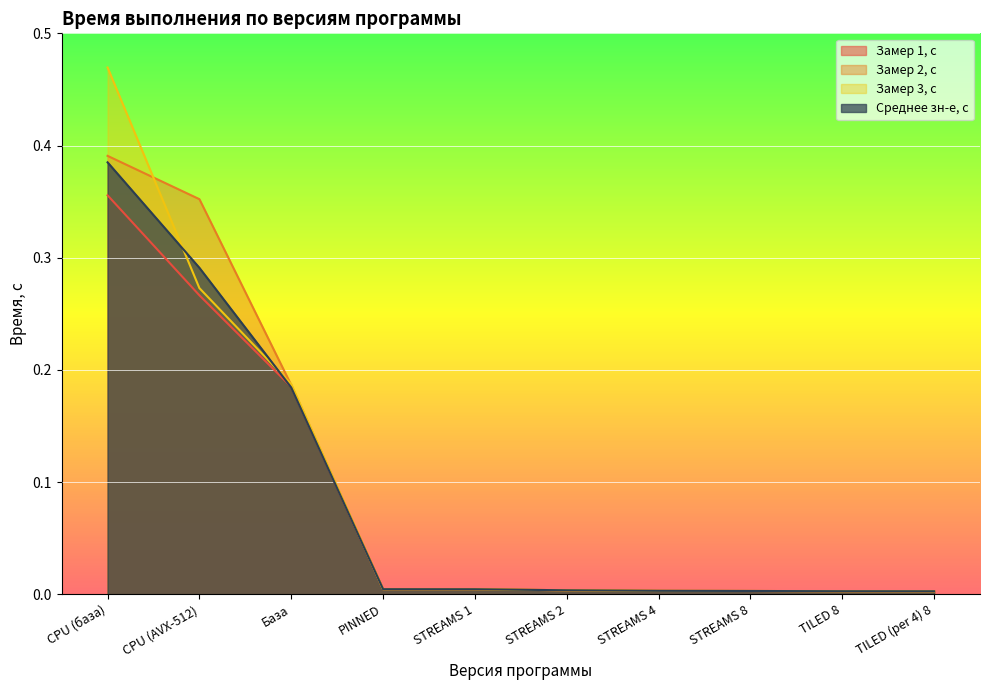

At how many categories does at least one series exceed 0?

10